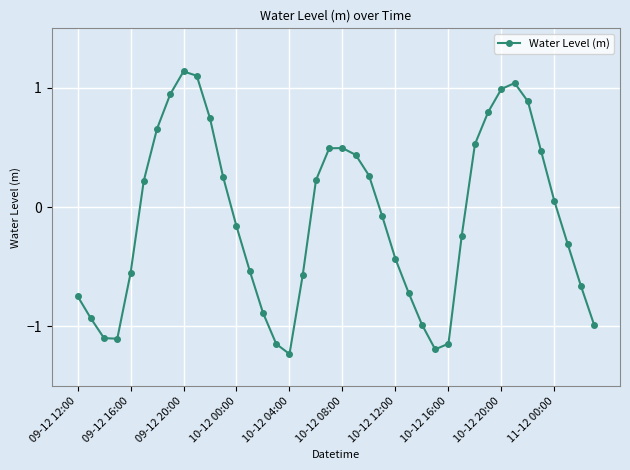

How many lines are shown in the chart?

1